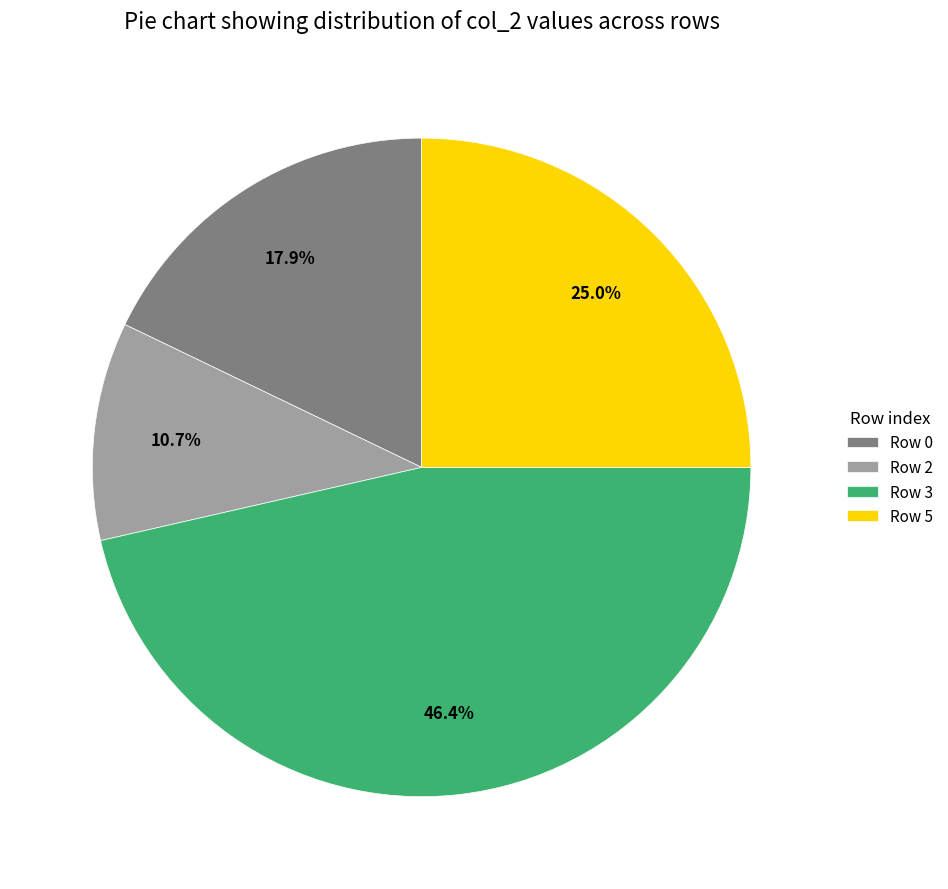

Rank the categories by value from highest to lowest.

Row 3, Row 5, Row 0, Row 2